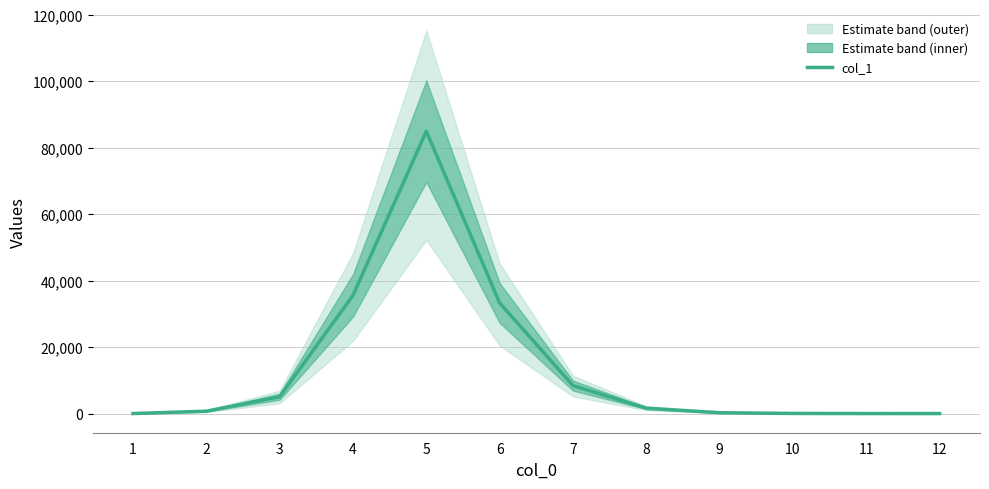

What is the maximum value shown in the chart?

84949